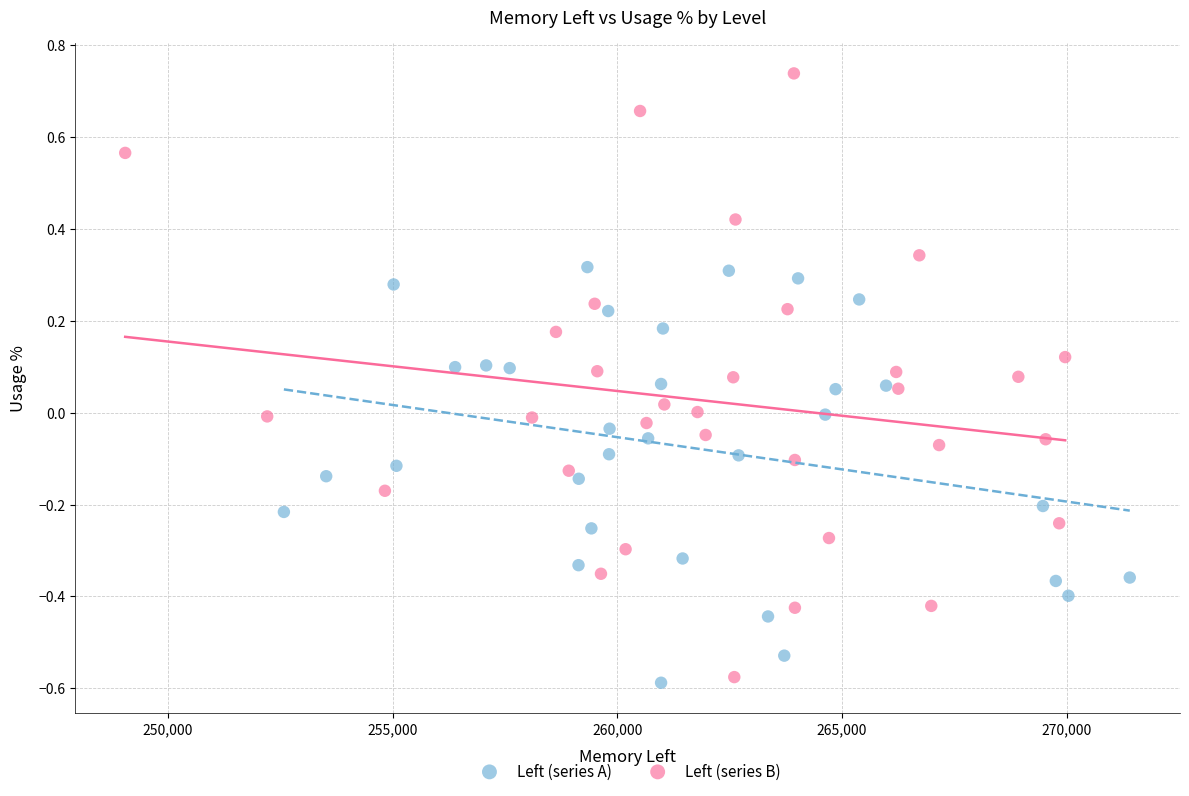

Which series contains the highest Y value?

Left (series B)